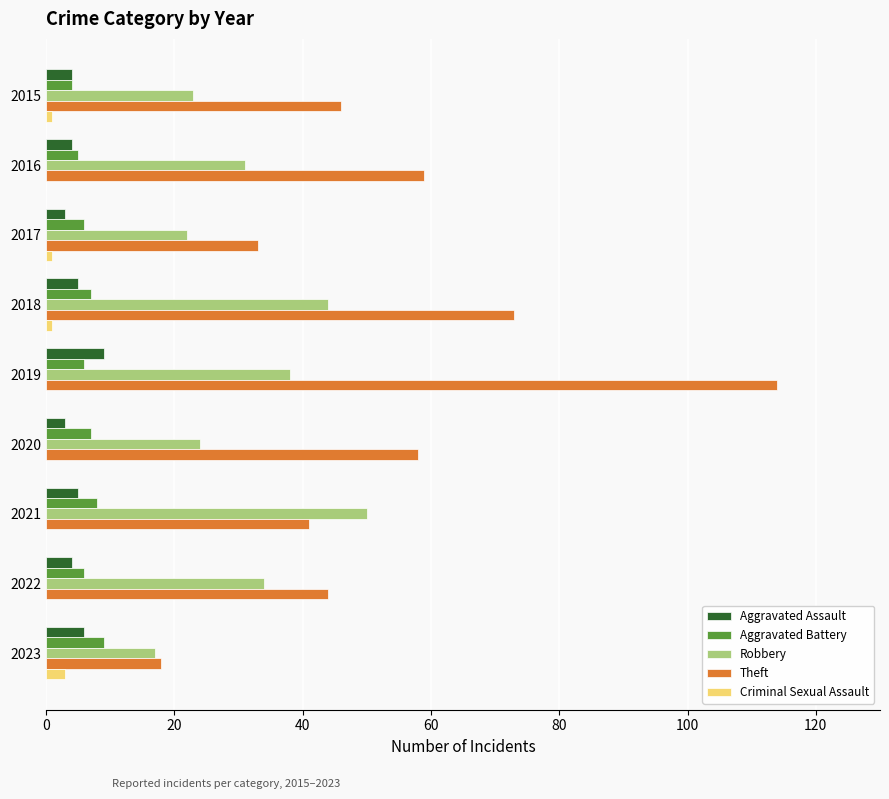

Is it true that Robbery equals 11 at 2016?

False